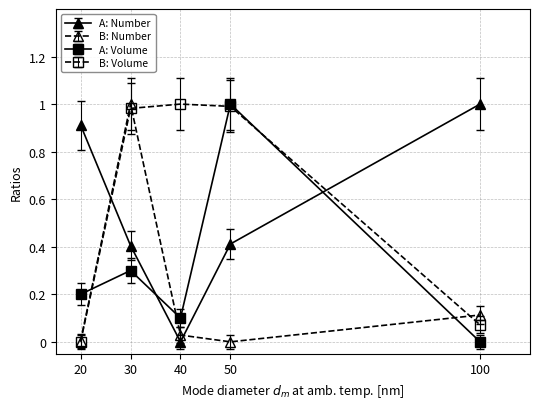

What is the value of the A: Number point at the 1st from the left?

0.9